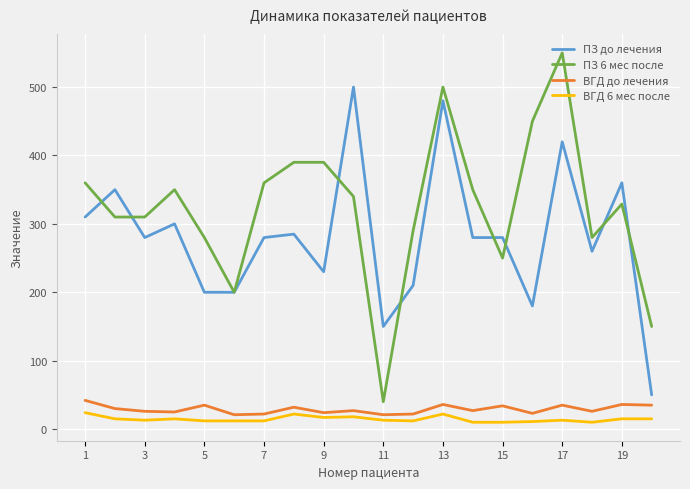

Which series has the widest spread of values?

ПЗ 6 мес после